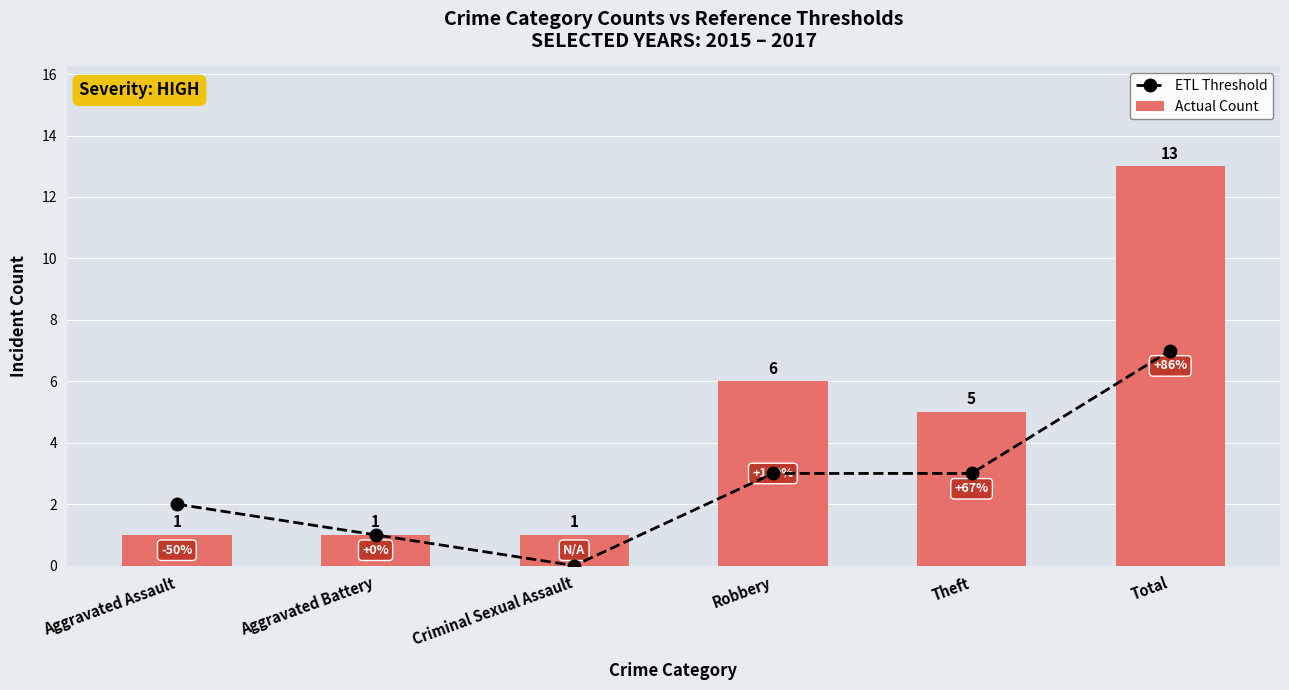

How many groups of bars are there?

6